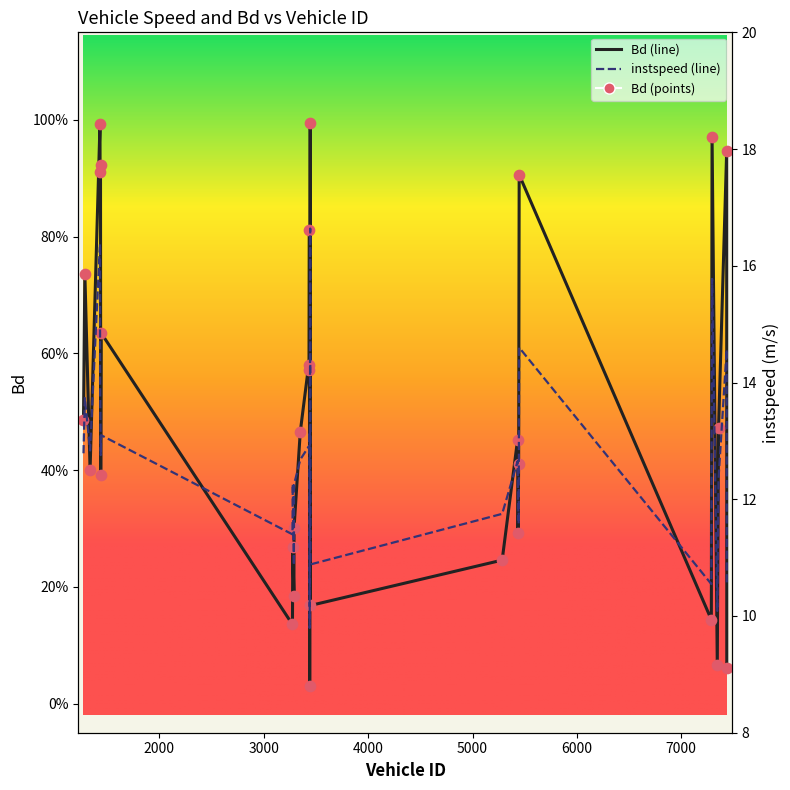

What are all the series names shown in the legend?

instspeed, Bd